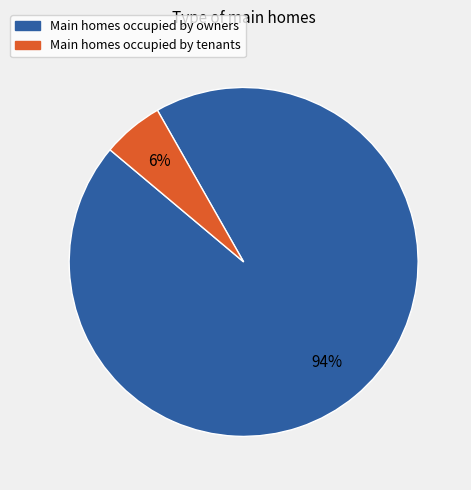

How many slices are in this pie chart?

2